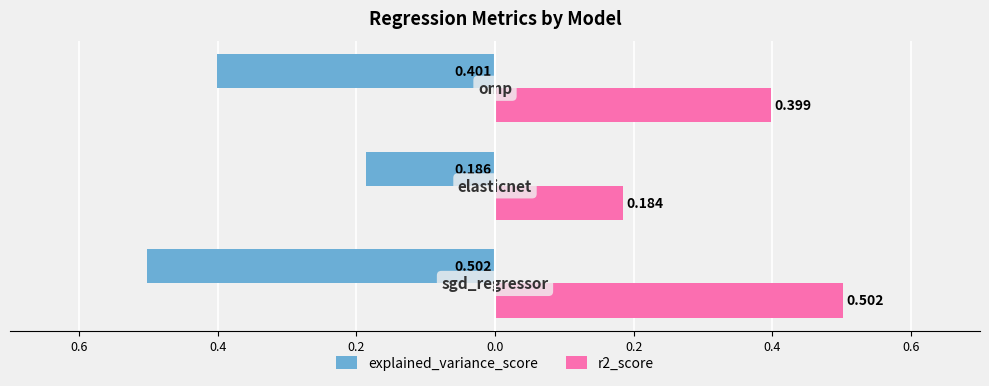

Reading left to right, transcribe all the data shown in this chart.

explained_variance_score: -0.5	-0.2	-0.4
r2_score: 0.5	0.2	0.4